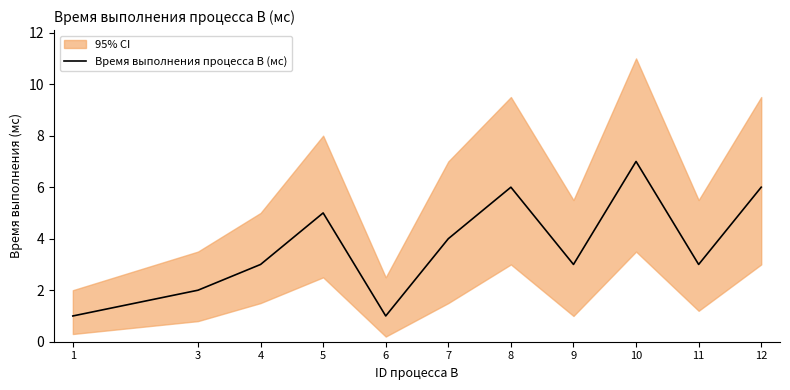

True or false: there are more than 1 points higher than both neighbors.

True